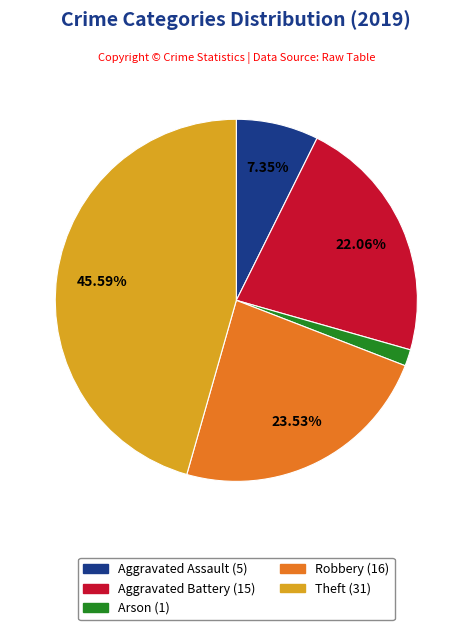

Rank the categories by value from highest to lowest.

Theft, Robbery, Aggravated Battery, Aggravated Assault, Arson